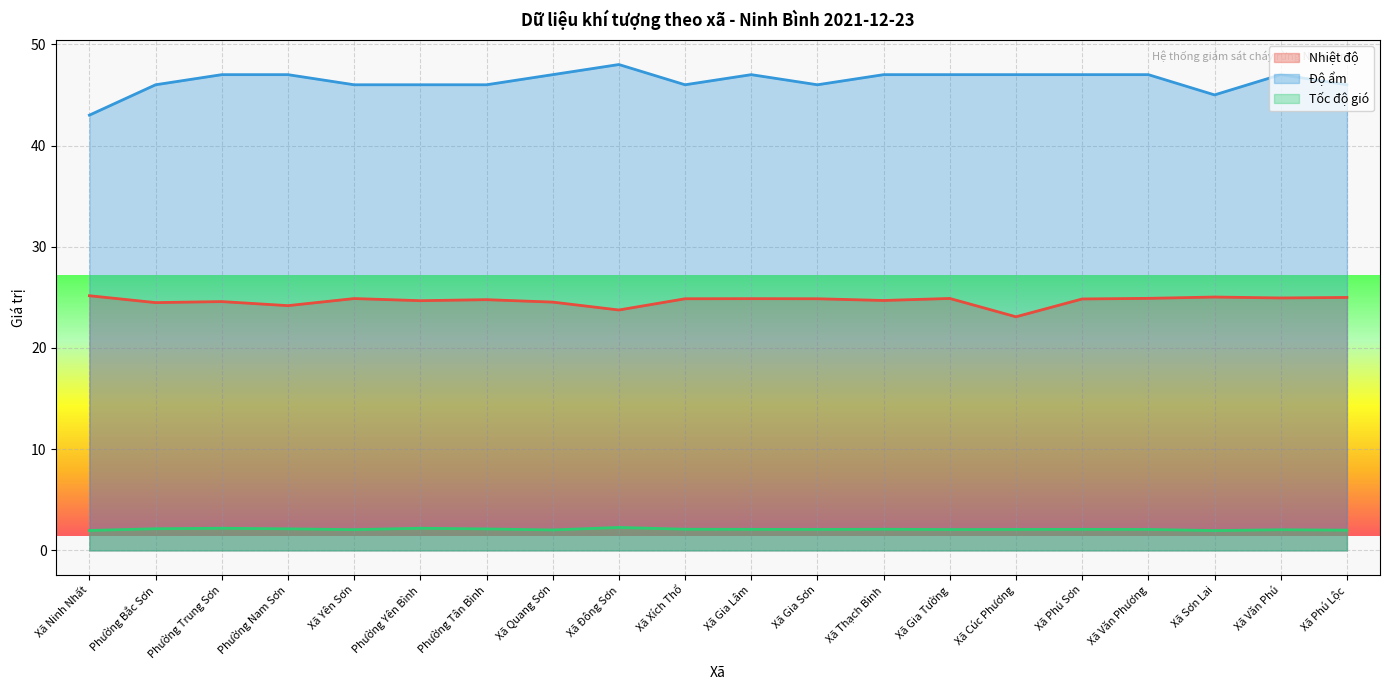

True or false: Nhiệt độ has more than 2 interior local peaks.

True